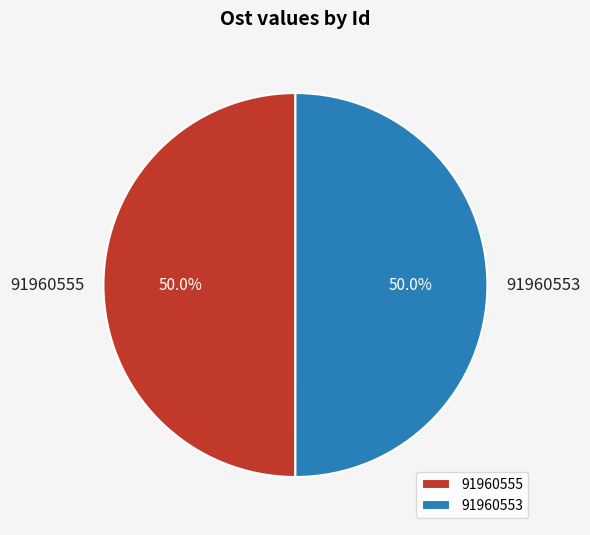

Approximately how many times larger is the value at 91960553 compared to 91960555?

1.0